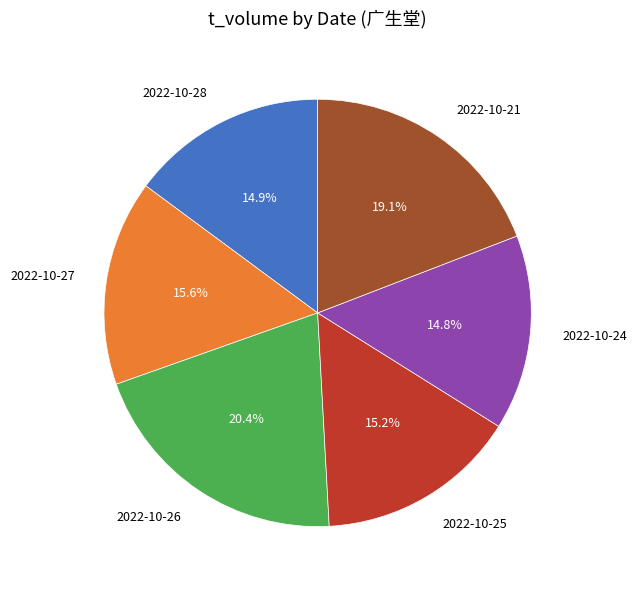

To the nearest percent, what portion does 2022-10-24 represent?

15%